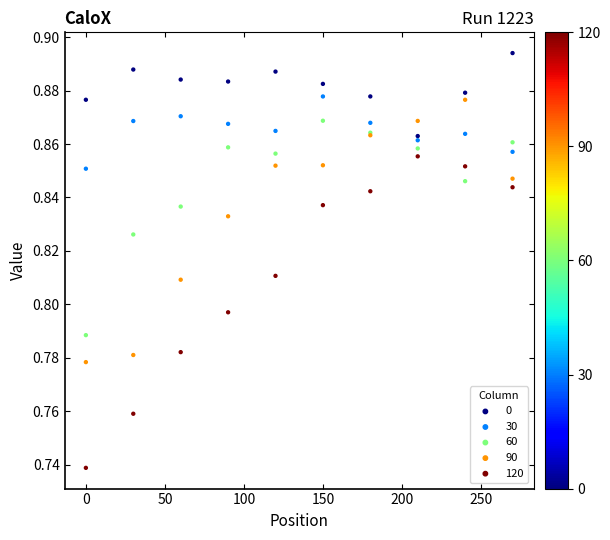

What are all the series names shown in the legend?

0, 30, 60, 90, 120